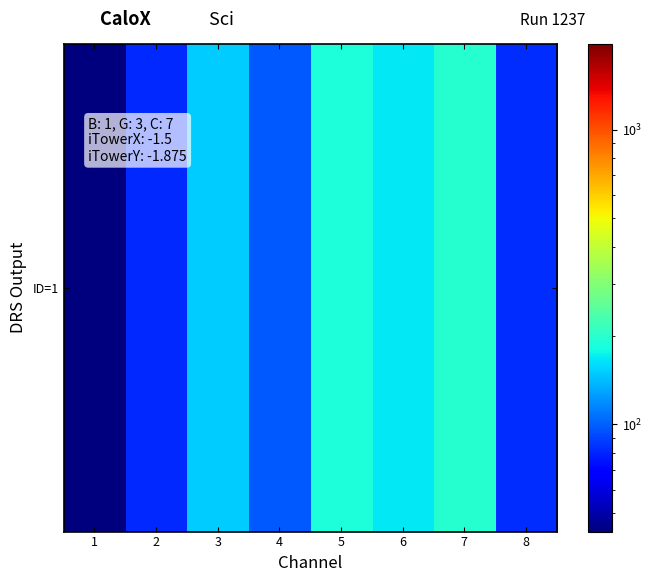

The chart shows a value of 161.6 at 4. True or false?

False